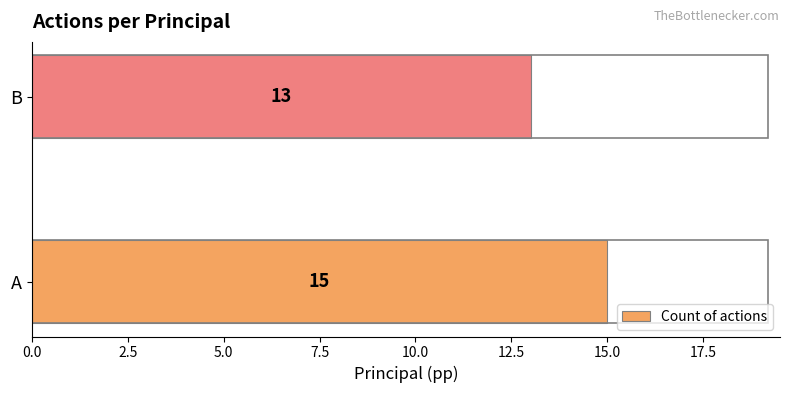

True or false: the data shows 13 at B.

True